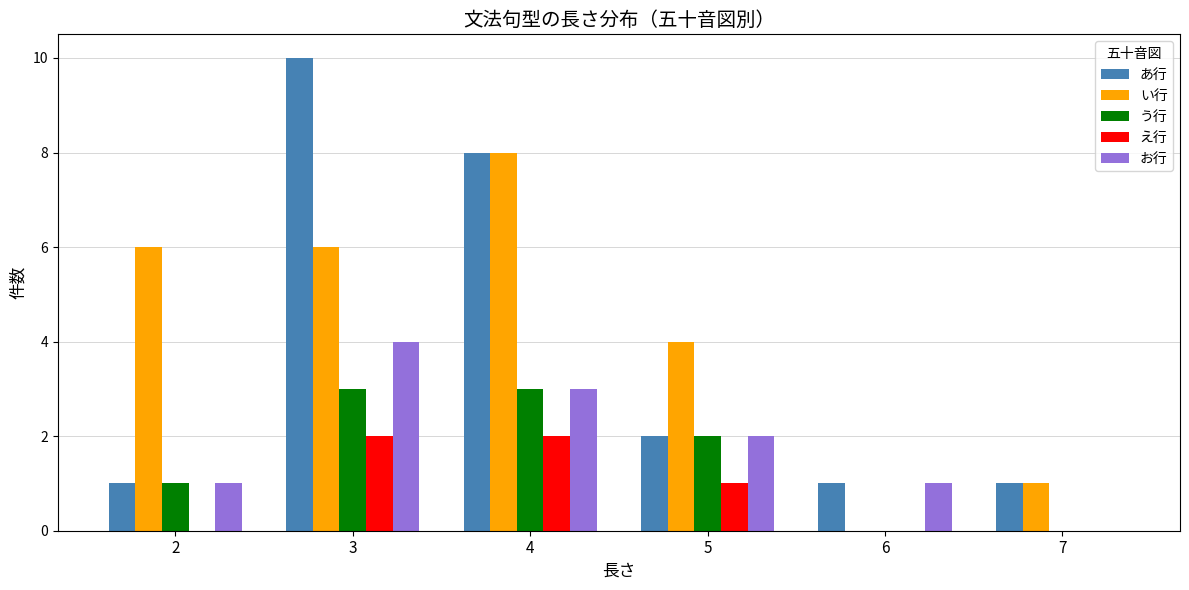

What is the sum of all い行 values?

25